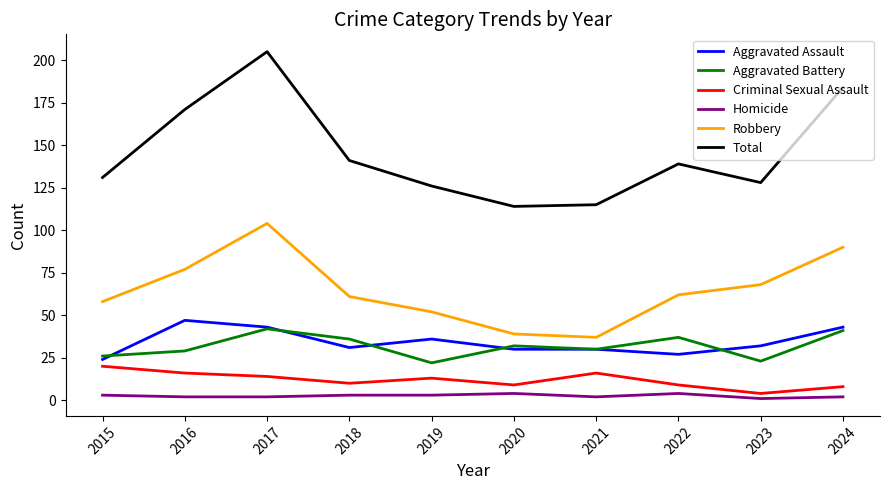

The value of Robbery at 2019 is 81. True or false?

False